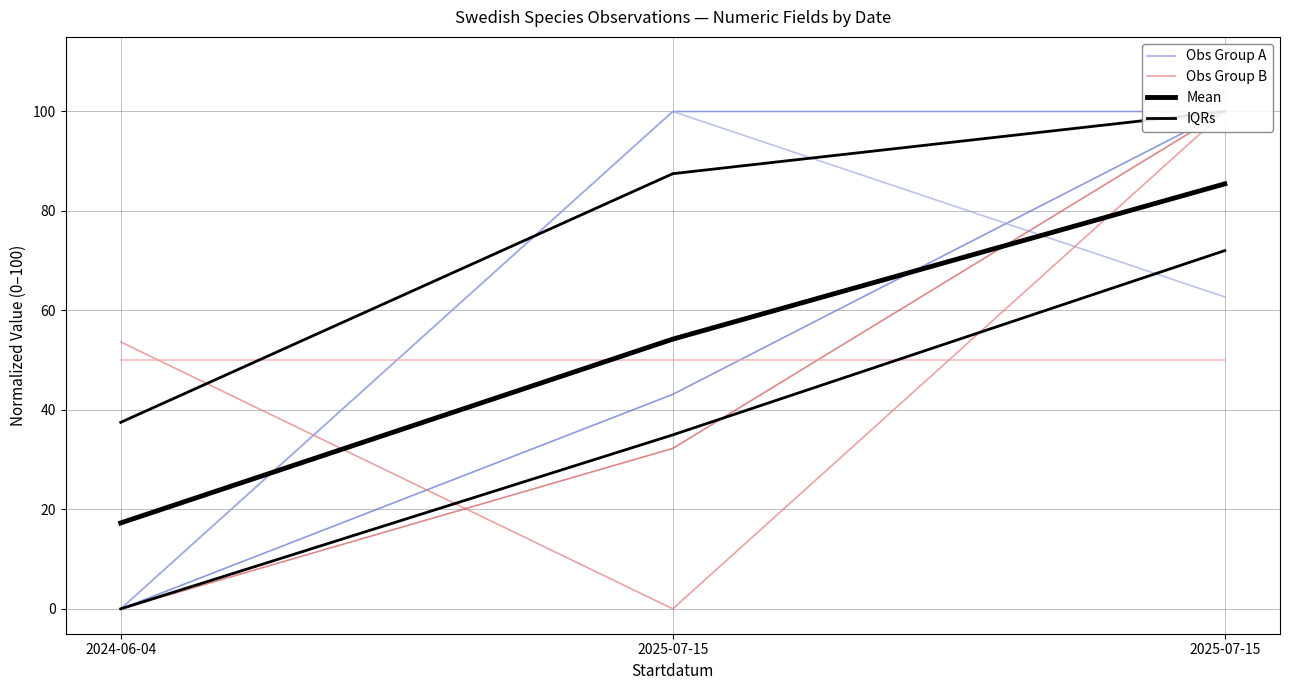

What is the total value across all series at 2025-07-15?

189.2